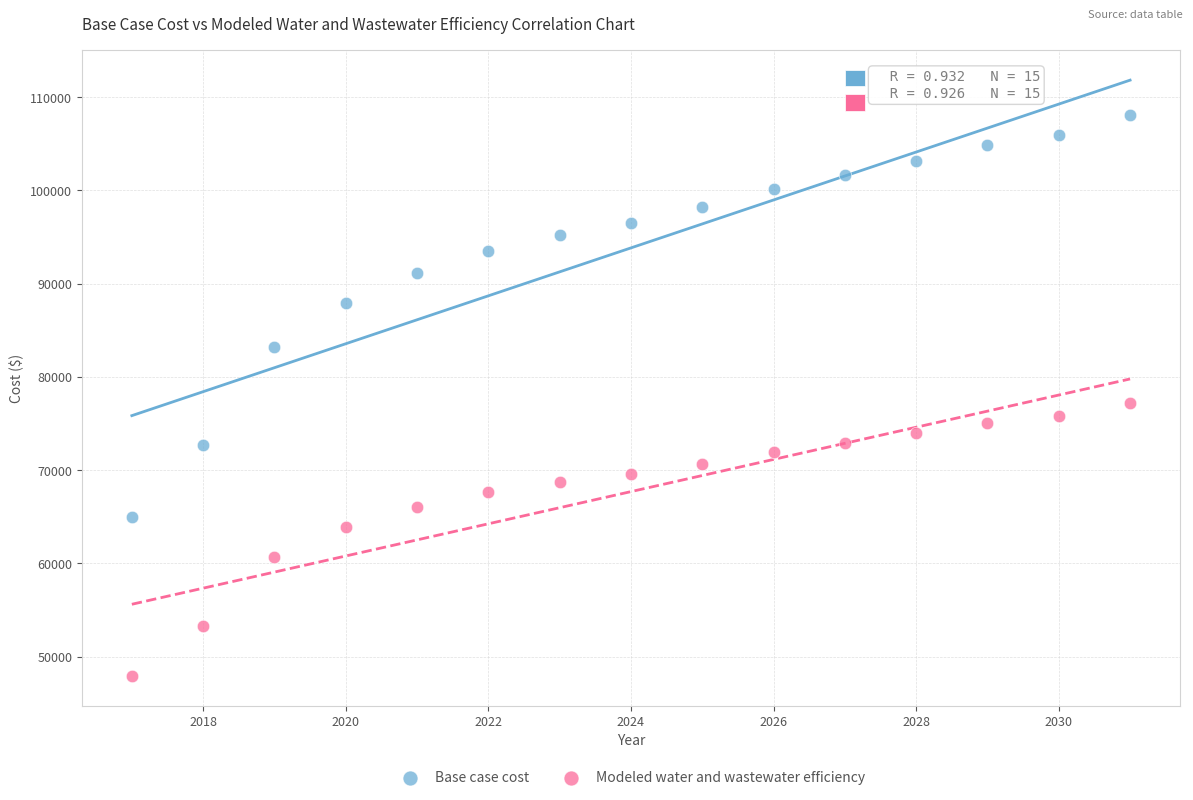

Across all data points, what is the range of X values (max minus min)?

14.0